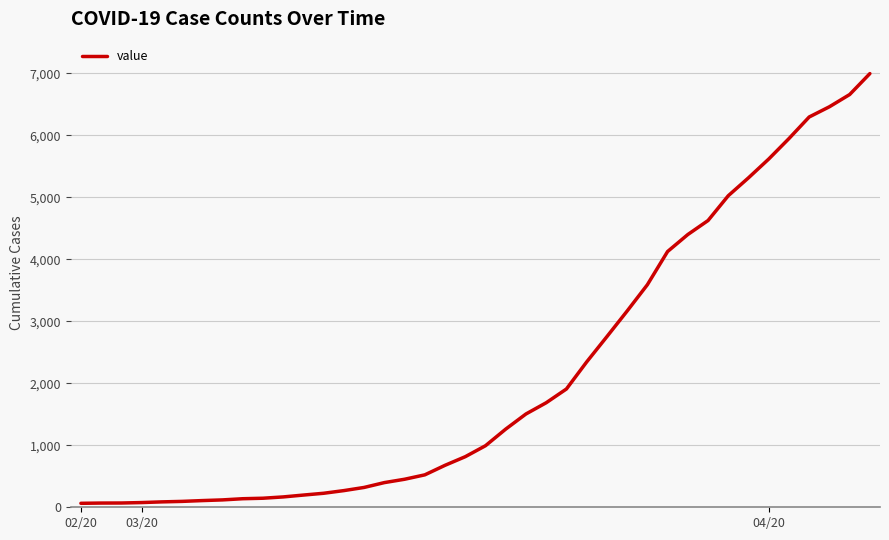

What is the difference between the maximum and minimum values?

6931